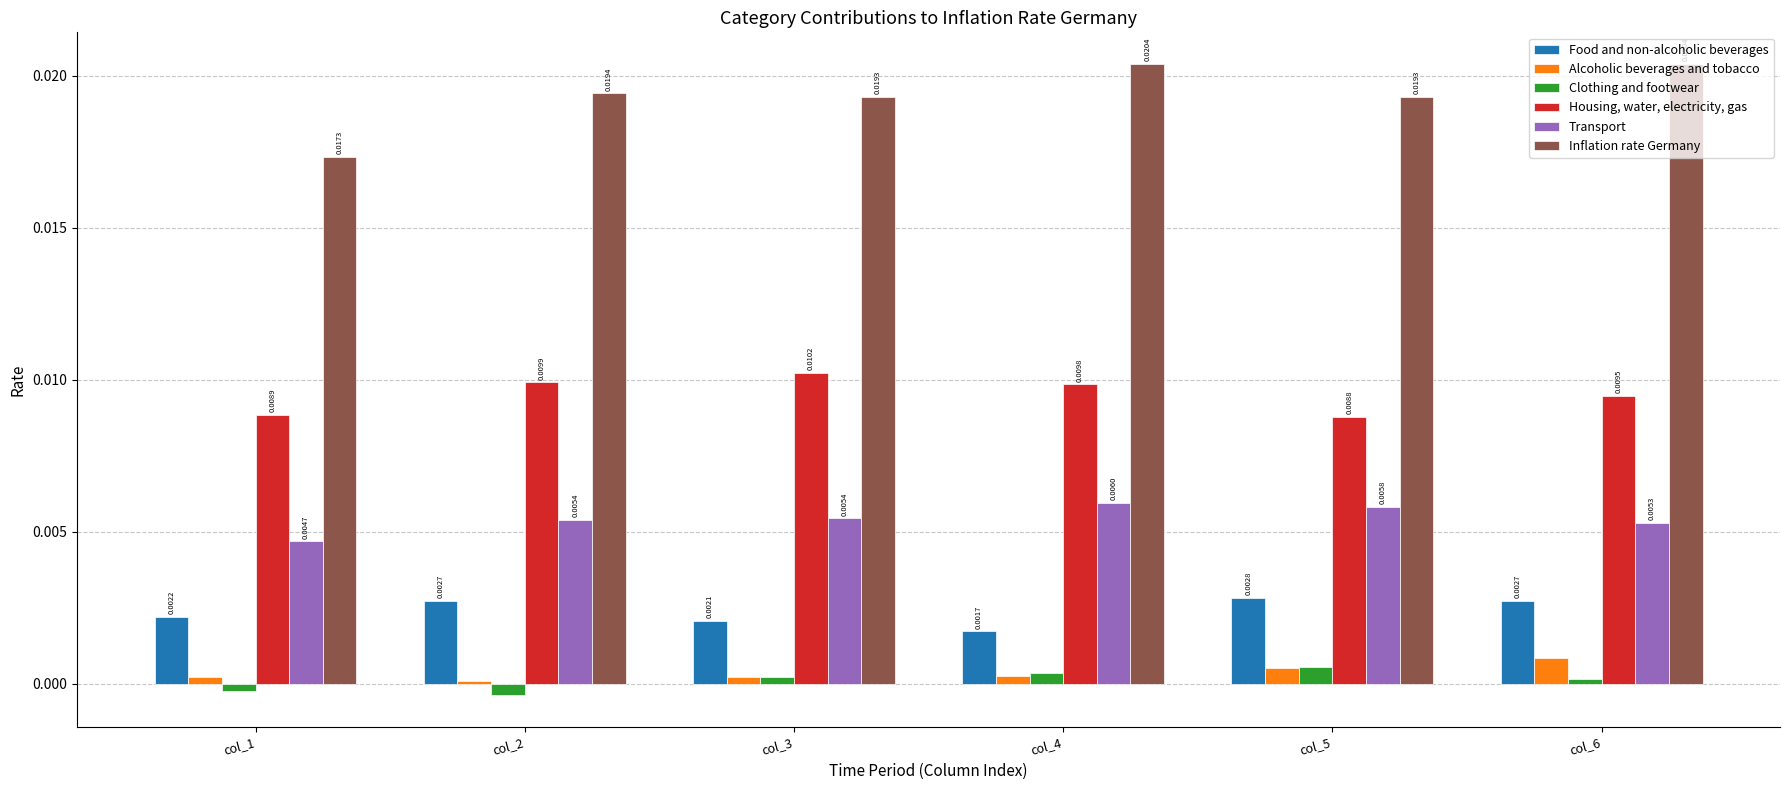

Which series changed the most between col_1 and col_2?

Inflation rate Germany